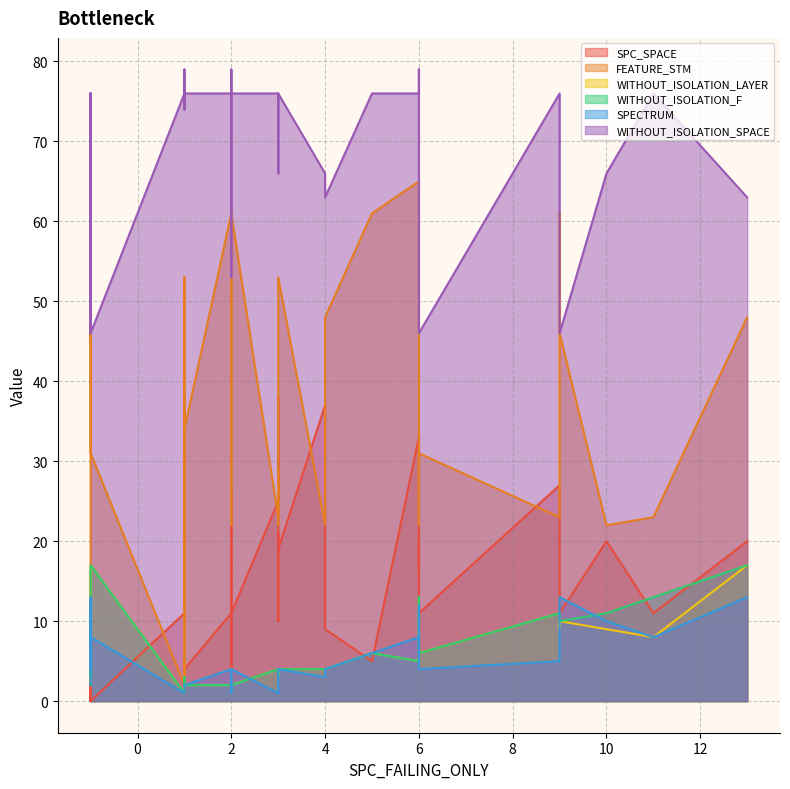

At how many categories does at least one series exceed 12?

40